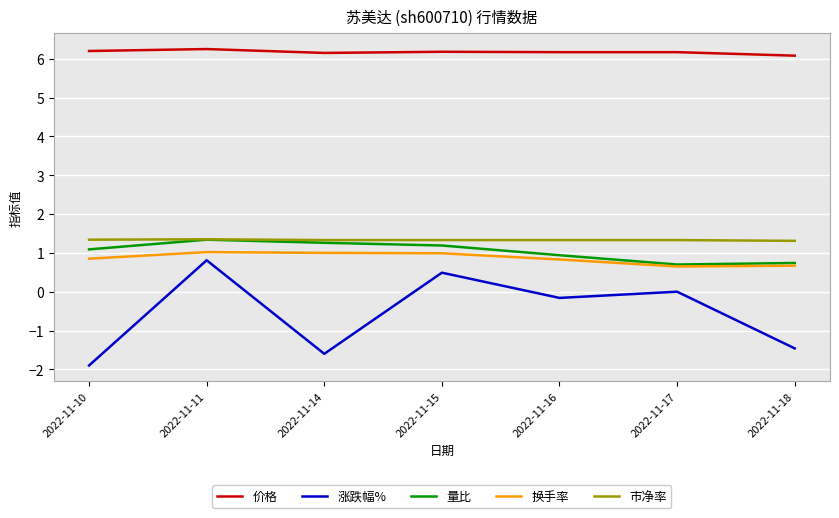

Rank the series at 2022-11-10 from lowest to highest value.

涨跌幅%, 换手率, 量比, 市净率, 价格